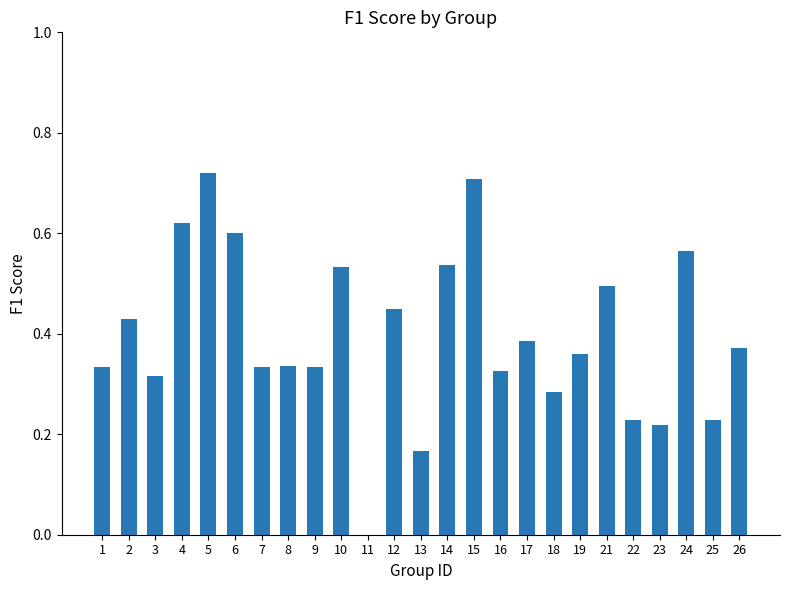

The value at 18 is 0.4. True or false?

False